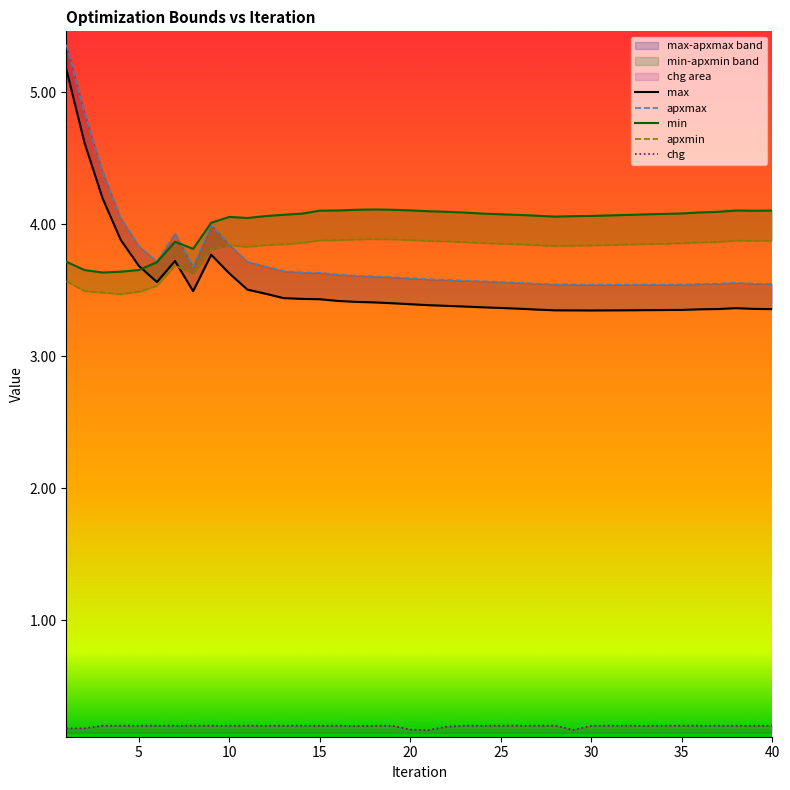

How many lines are shown in the chart?

5